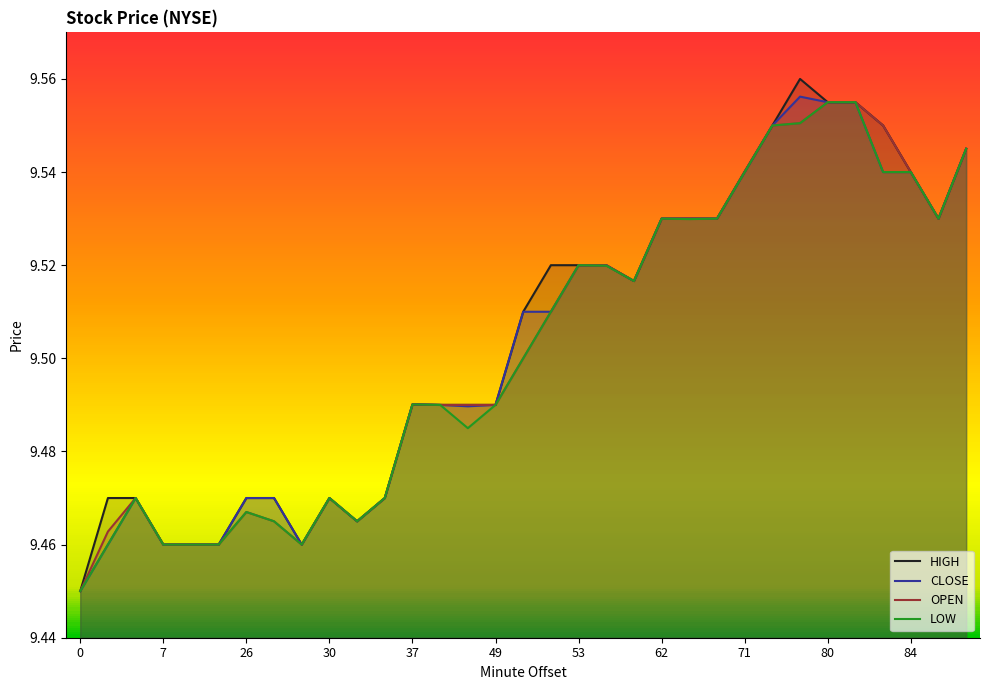

What is the difference between the maximum and minimum values in the LOW series?

0.1